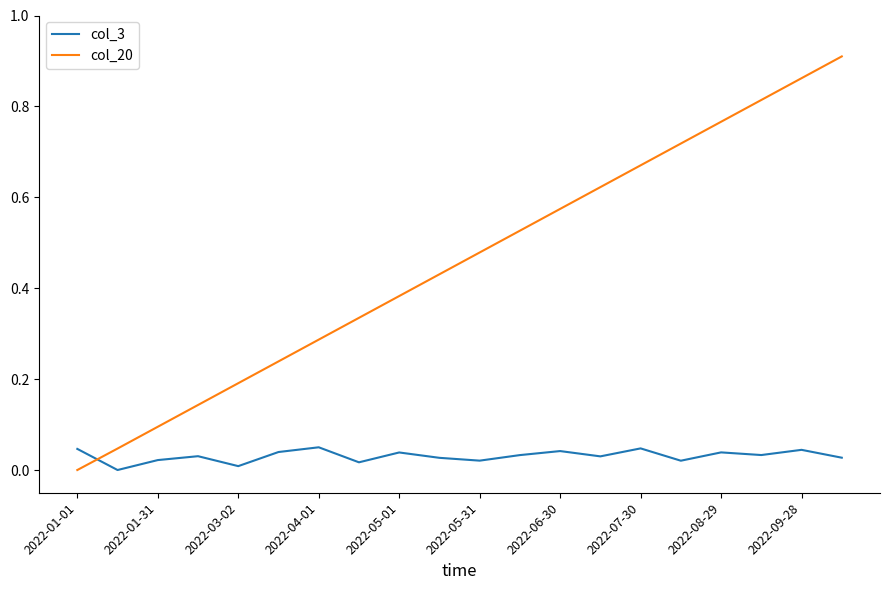

Is this an area chart (filled region under the line)?

No